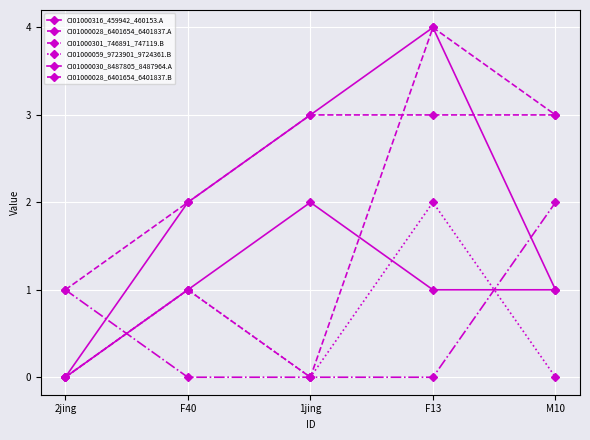

Between F40 and F13, which series saw the biggest shift?

CI01000028_6401654_6401837.A